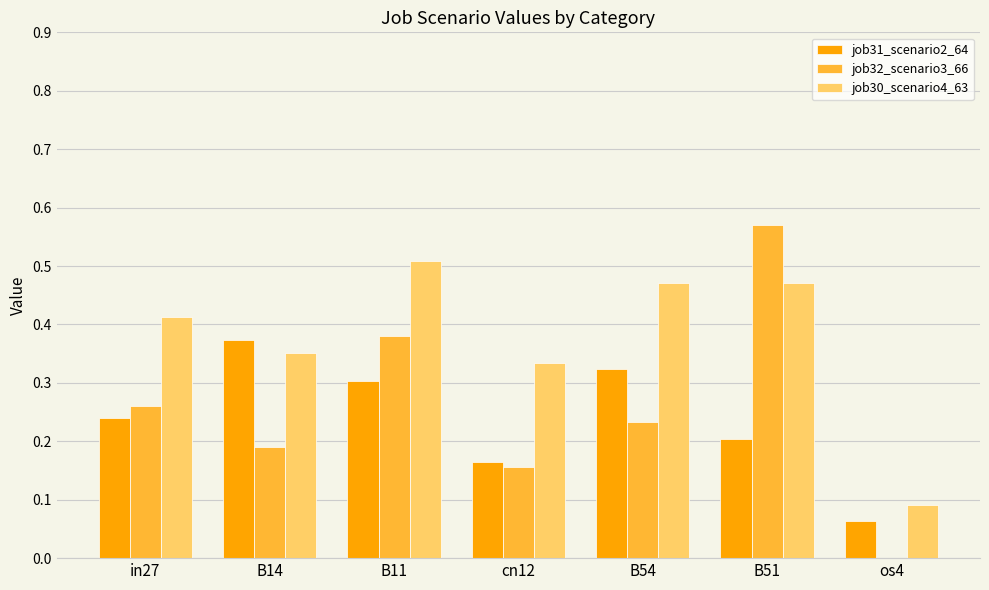

Which category has the highest value in the job31_scenario2_64 series?

B14